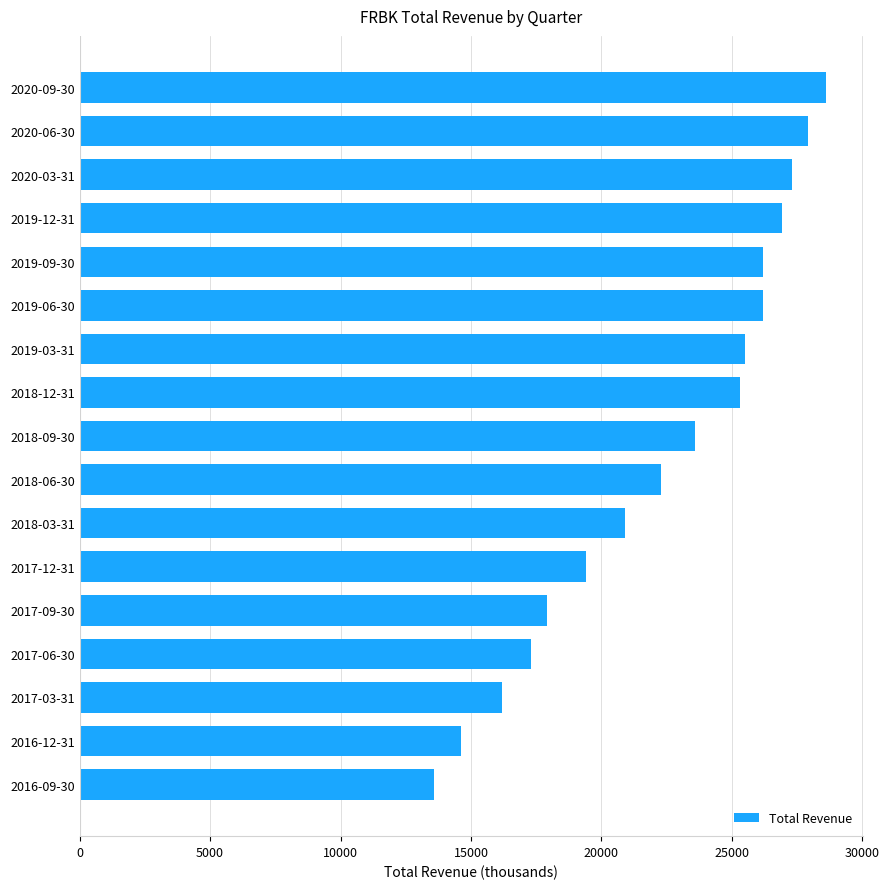

What is the difference between the maximum and minimum values?

15000